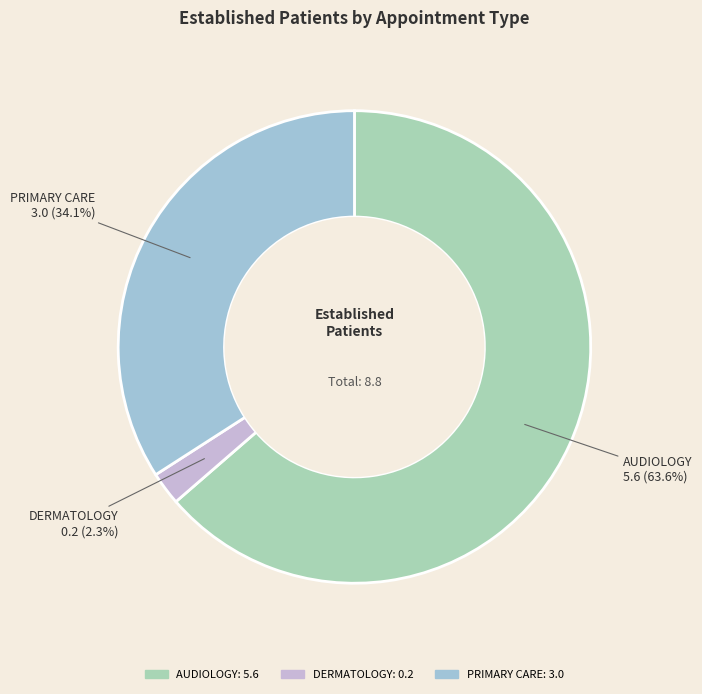

Count the number of slices in the pie.

3